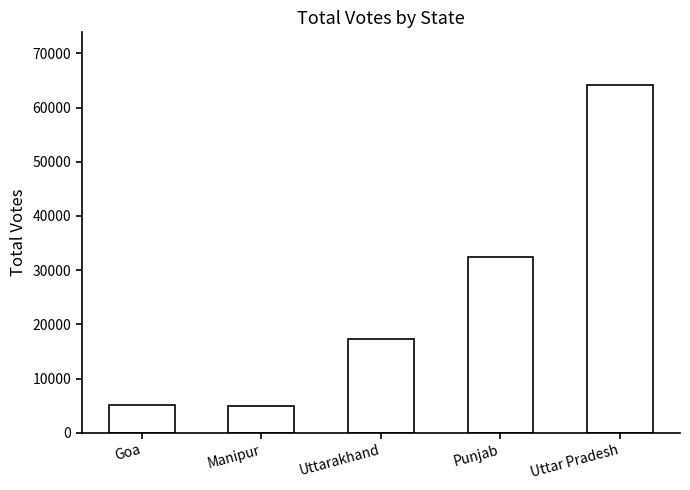

Is it true that the value at Uttarakhand is 24273?

False